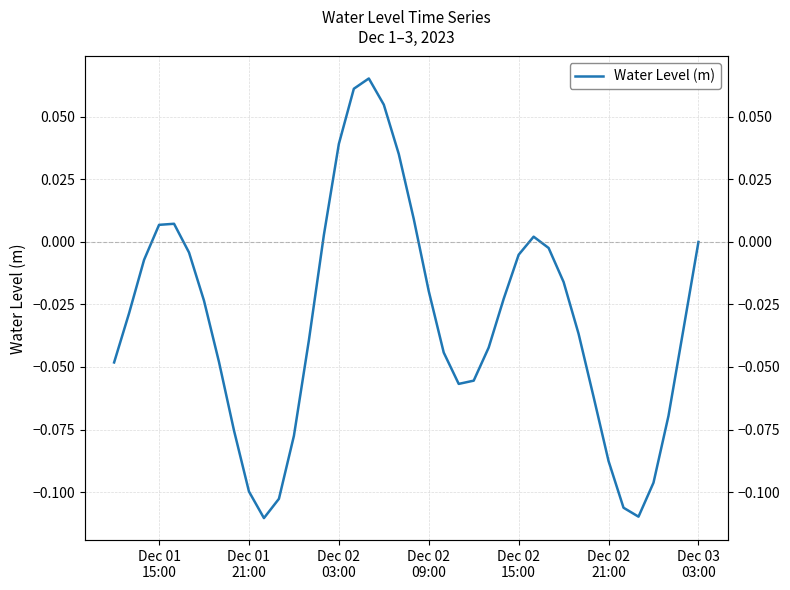

What is the greatest value displayed?

0.1